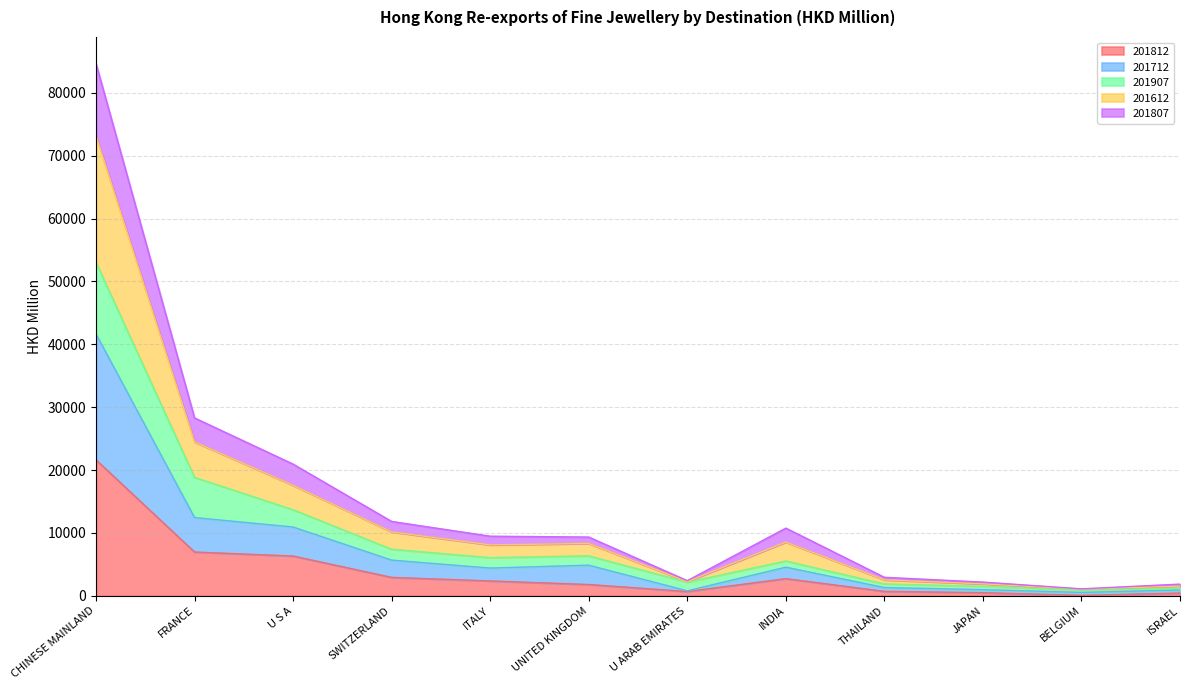

Between INDIA and ISRAEL, which series saw the biggest shift?

201612